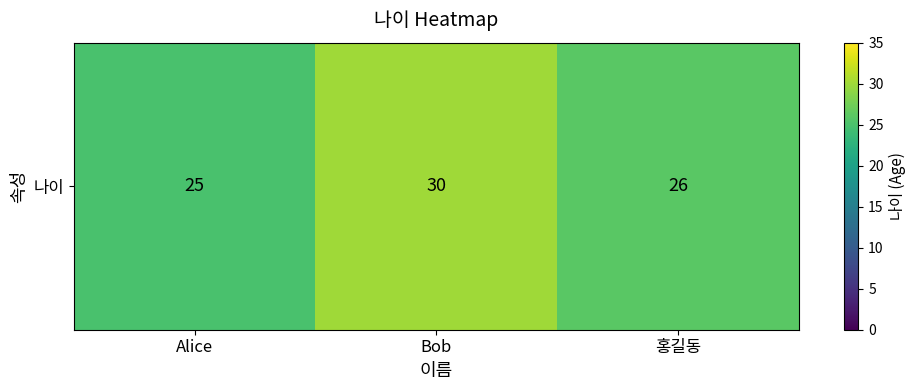

Count the values in the range 25 to 30.

3